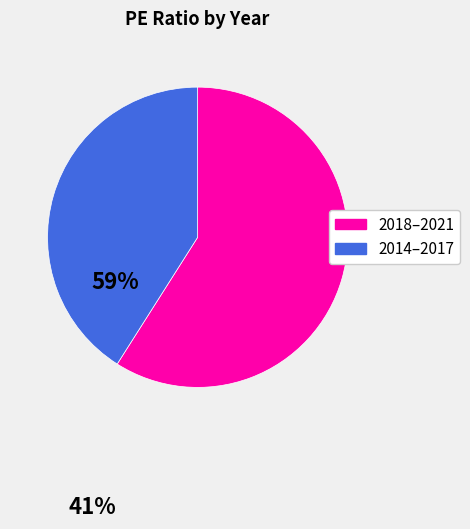

Which slice represents more than half of the pie?

2018–2021